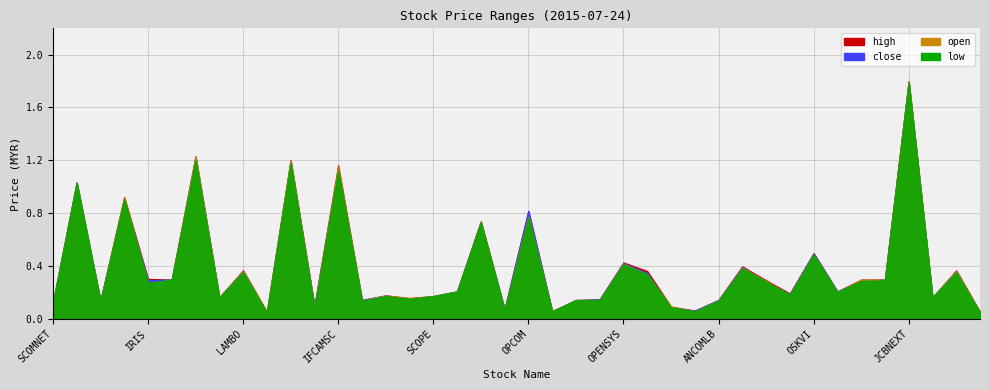

True or false: high and close intersect in this chart.

False